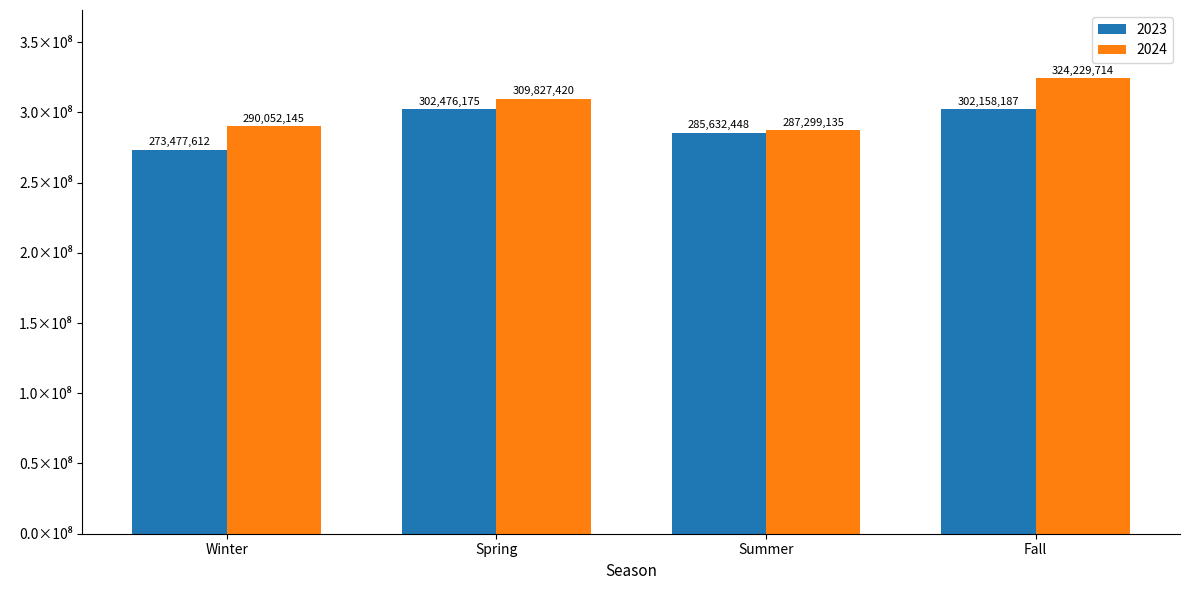

Reading left to right, extract all data points from this chart.

2023: 273477612	302476175	285632448	302158187
2024: 290052145	309827420	287299135	324229714